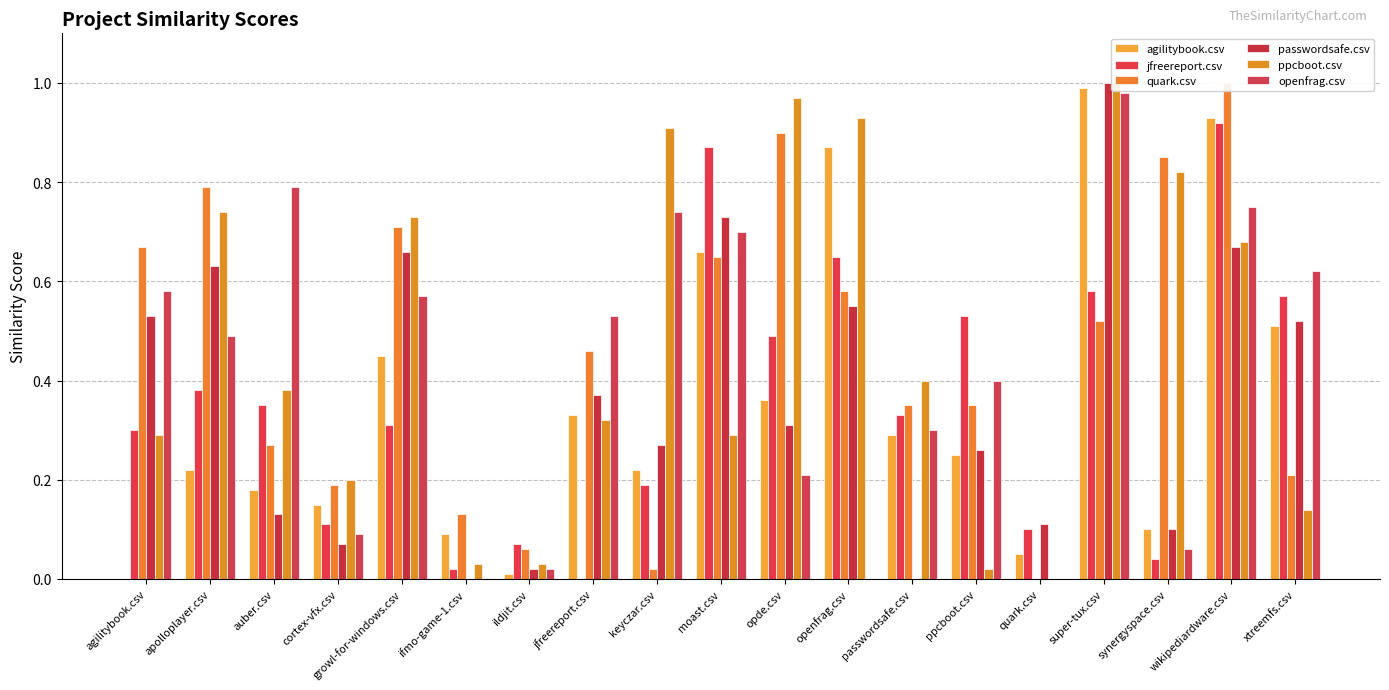

How many bars are there in each group?

6